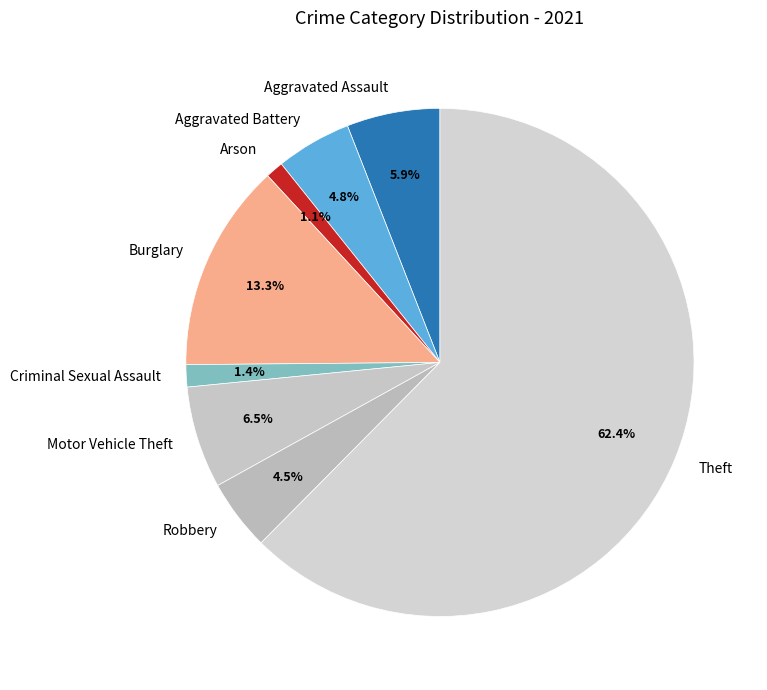

What portion of the pie excludes Motor Vehicle Theft?

93.5%